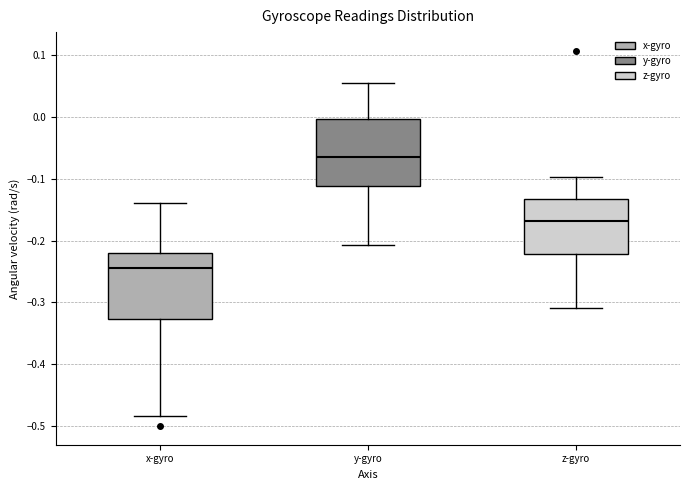

Where does the lower whisker of the box for y-gyro end on the y-axis? The values are not printed on the chart, so give them approximately, as read against the axis.

-0.21